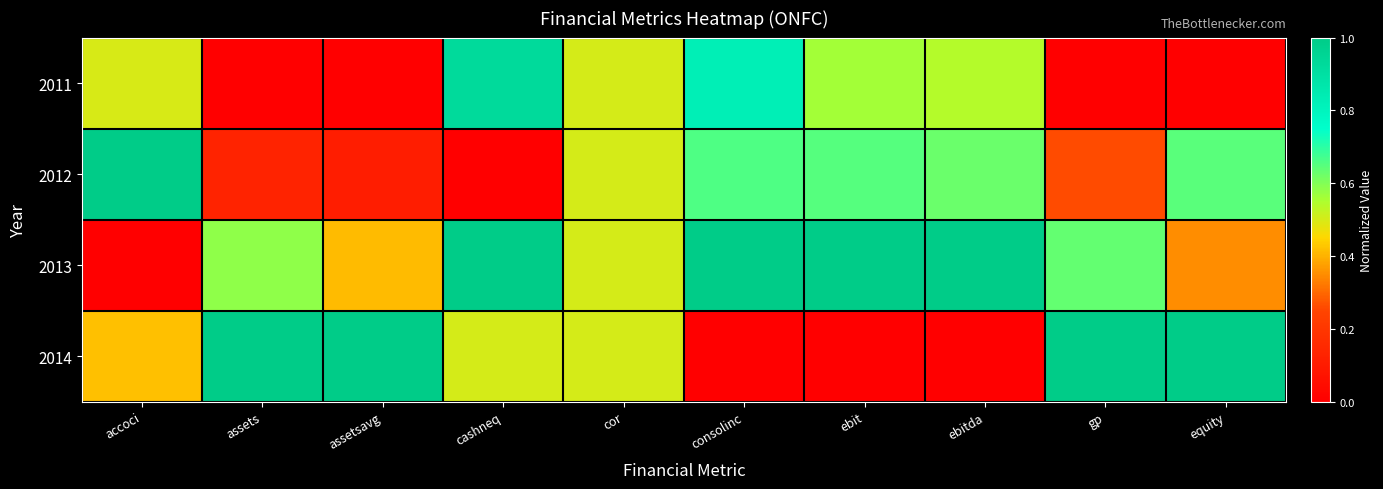

List the series in order of their overall mean, lowest first.

2011, 2012, 2014, 2013